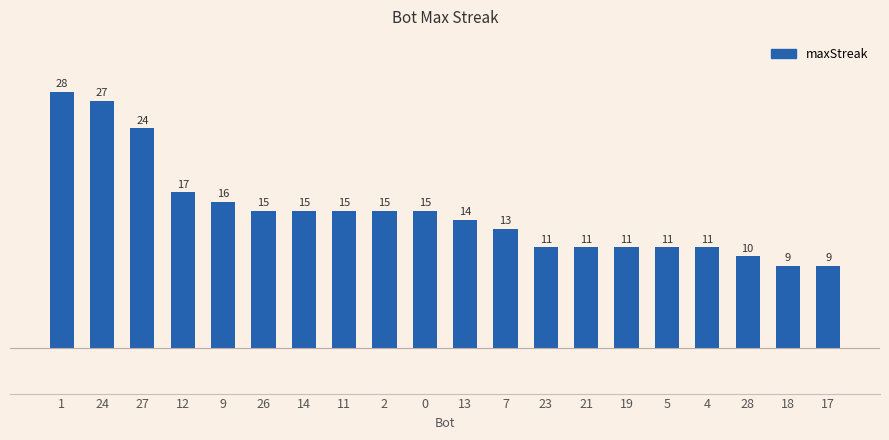

How many data points are less than 15?

10